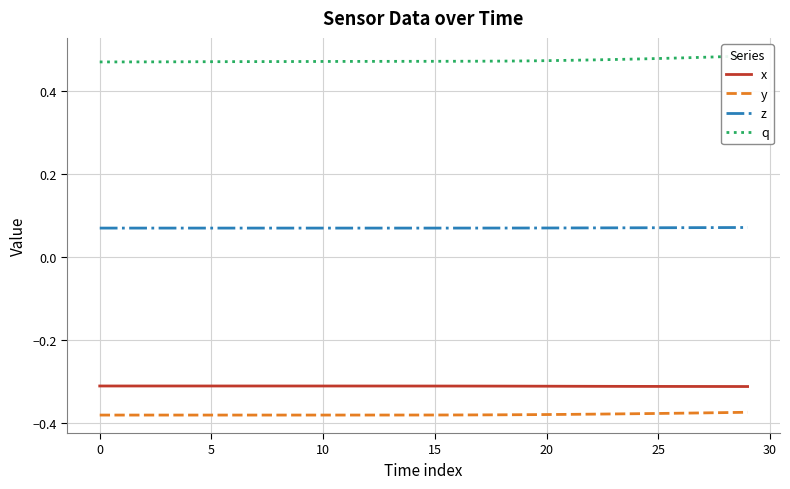

The value of z at 26 is 0.1. True or false?

True